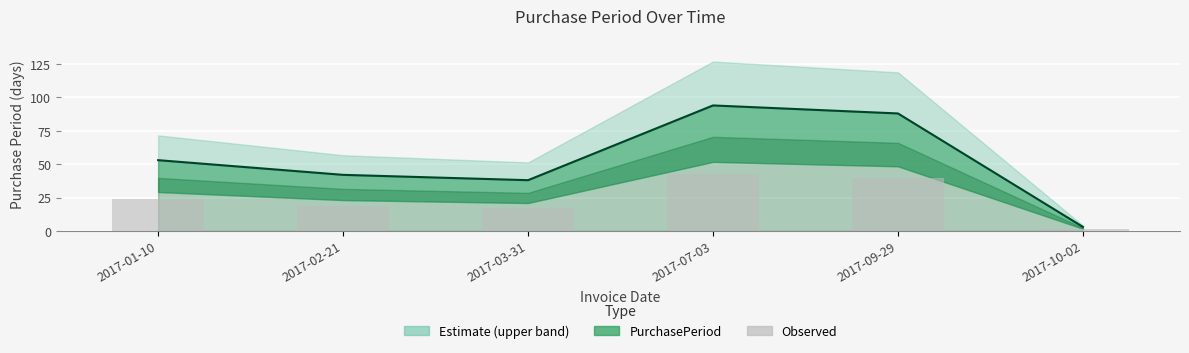

Rank the categories by value from lowest to highest.

2017-10-02, 2017-03-31, 2017-02-21, 2017-01-10, 2017-09-29, 2017-07-03